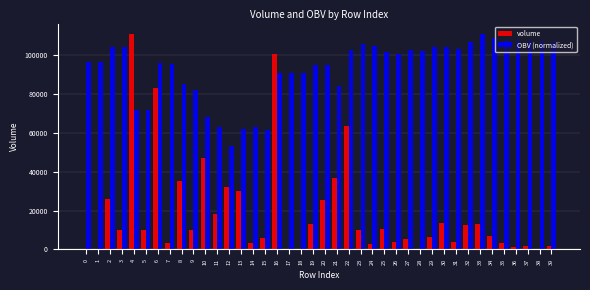

The value of volume at 25 is 10485.7. True or false?

True